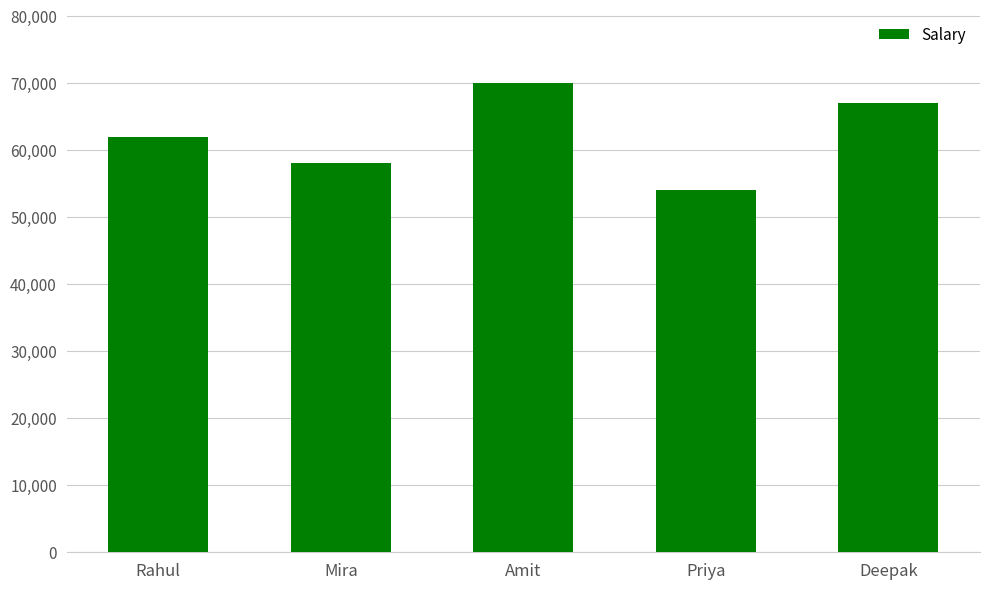

How many values are between 58000 and 67000?

3